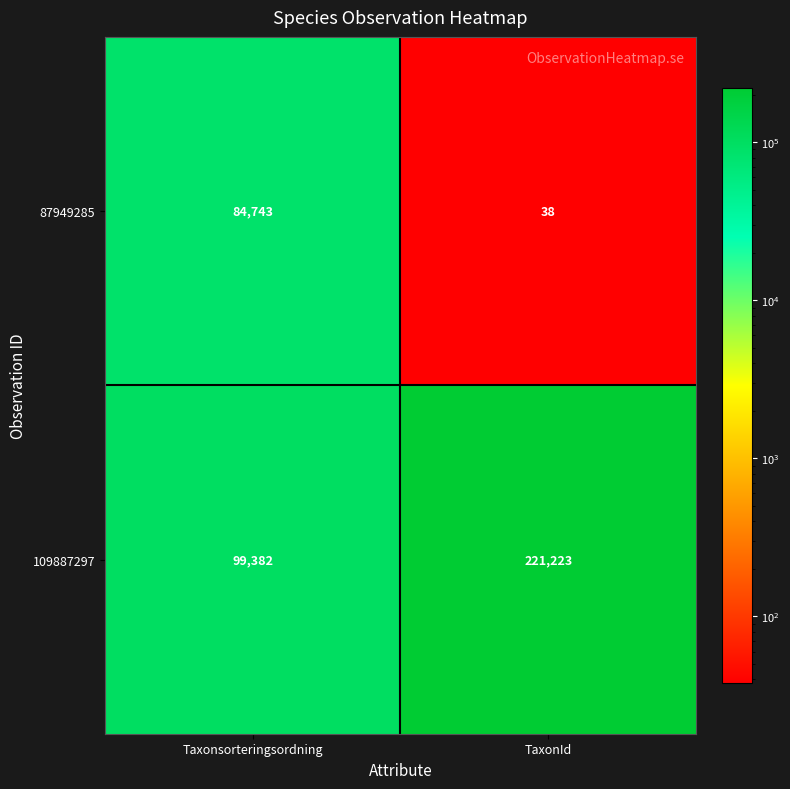

Reading right to left, extract all data points from this chart.

87949285: TaxonId=38	Taxonsorteringsordning=84743
109887297: TaxonId=221223	Taxonsorteringsordning=99382